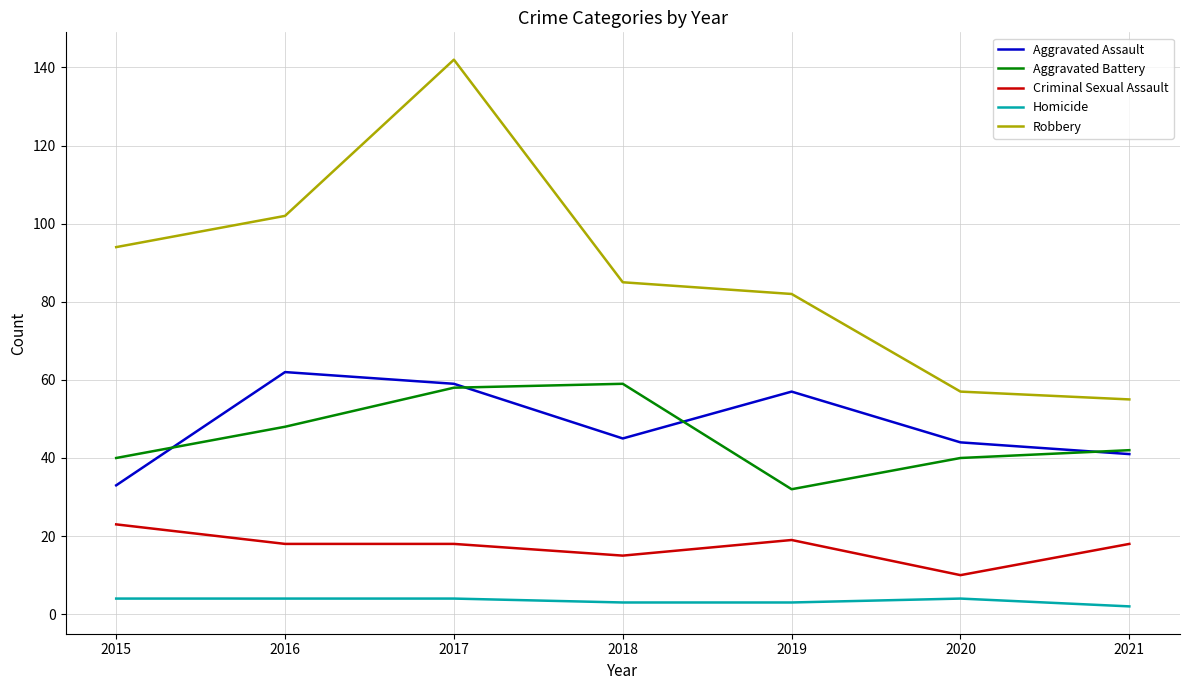

True or false: Aggravated Battery and Criminal Sexual Assault intersect in this chart.

False